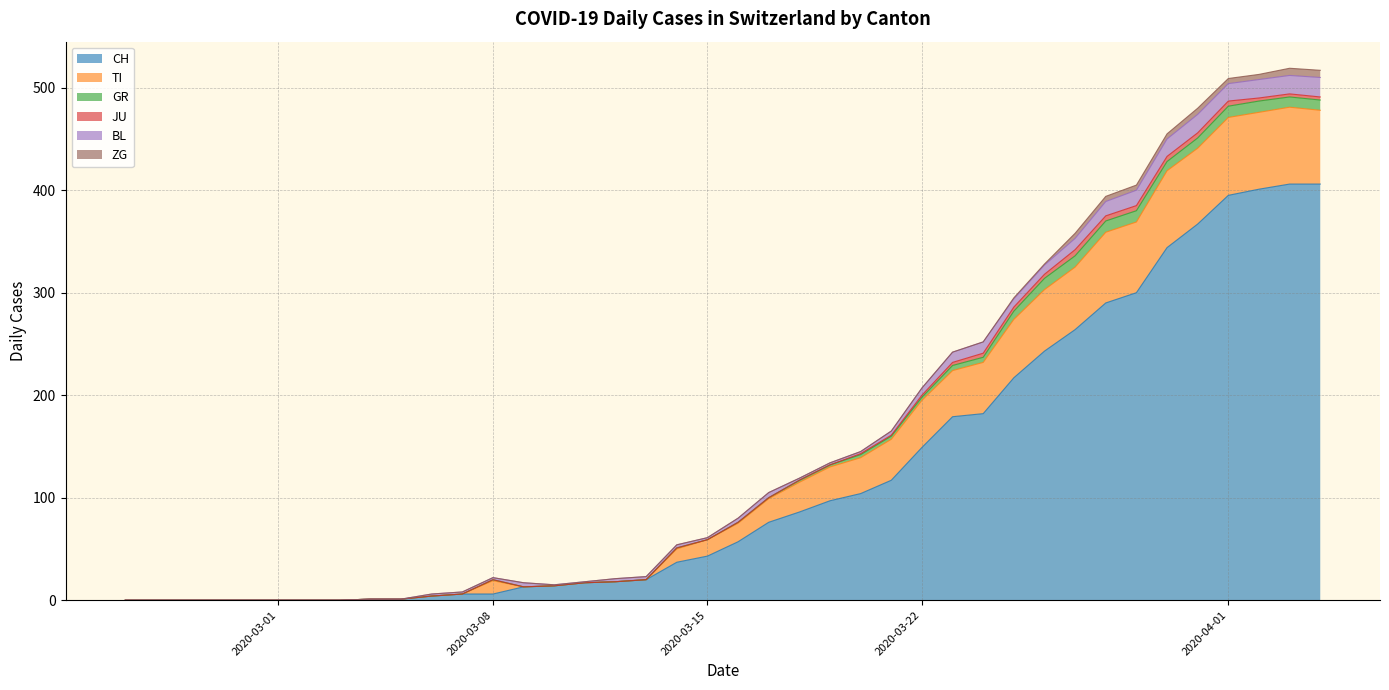

Reading left to right, what are all the values shown in this chart?

CH: 0	0	0	0	0	0	0	0	1	1	4	6	6	13	14	17	18	20	37	43	57	76	86	97	104	117	149	179	182	217	243	264	290	300	344	367	395	401	406	406
TI: 0	0	0	0	0	0	0	0	0	0	0	0	13	0	0	0	0	0	13	16	18	23	29	33	35	40	46	45	50	57	60	61	69	69	75	74	76	75	75	72
GR: 0	0	0	0	0	0	0	0	0	0	0	0	1	0	0	0	0	0	1	0	1	1	2	2	3	3	3	5	5	8	11	11	11	11	9	10	11	11	10	10
JU: 0	0	0	0	0	0	0	0	0	0	0	0	0	0	0	0	0	0	0	0	0	0	0	0	1	1	2	3	4	4	4	6	5	5	5	5	5	3	3	3
BL: 0	0	0	0	0	0	0	0	0	0	2	2	2	4	1	1	3	3	3	2	4	5	2	2	2	4	7	10	11	8	9	11	14	15	17	18	17	18	18	19
ZG: 0	0	0	0	0	0	0	0	0	0	0	0	0	0	0	0	0	0	0	0	0	0	0	0	0	0	0	0	0	1	1	5	5	5	5	6	5	5	7	7